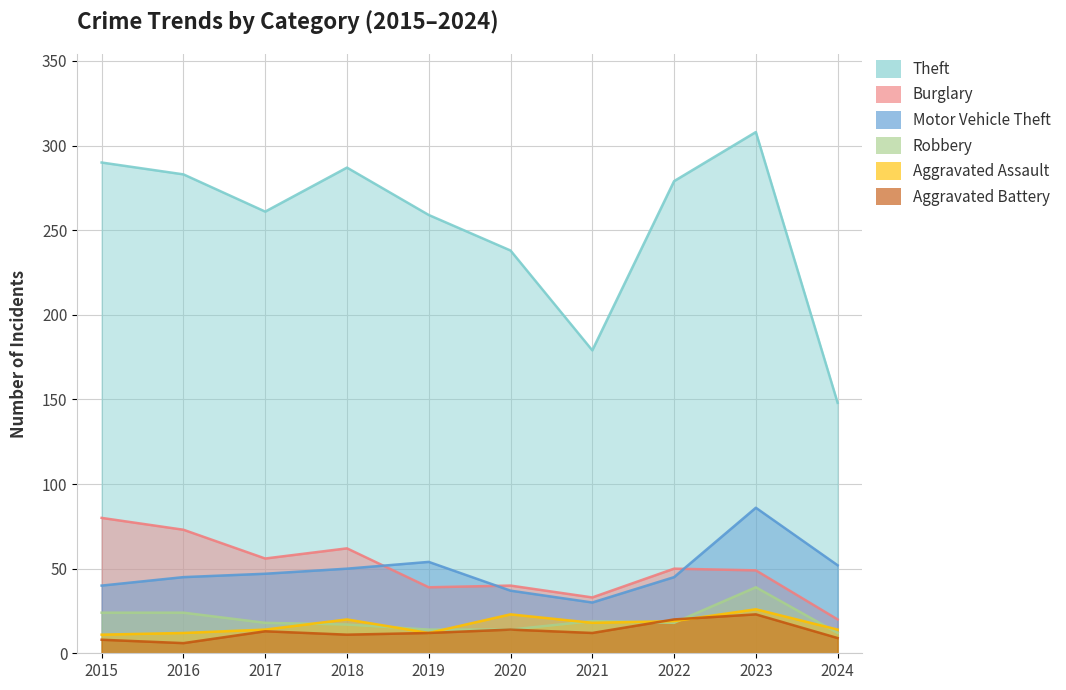

Which series has the largest range (max minus min)?

Theft